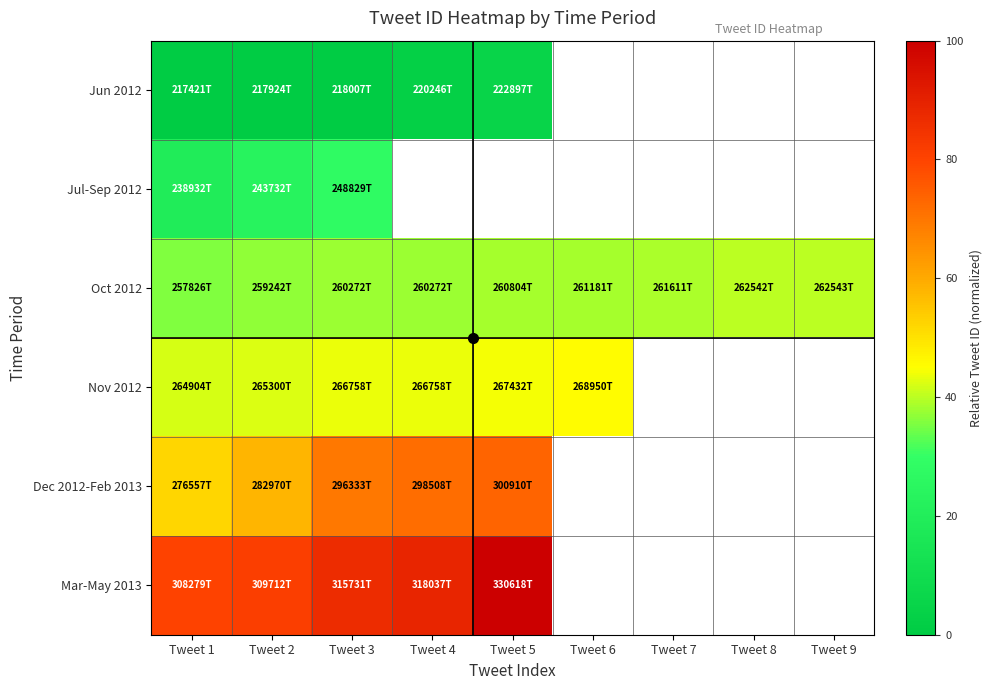

True or false: Dec 2012-Feb 2013 has a value of 31.1 at Tweet 3.

False